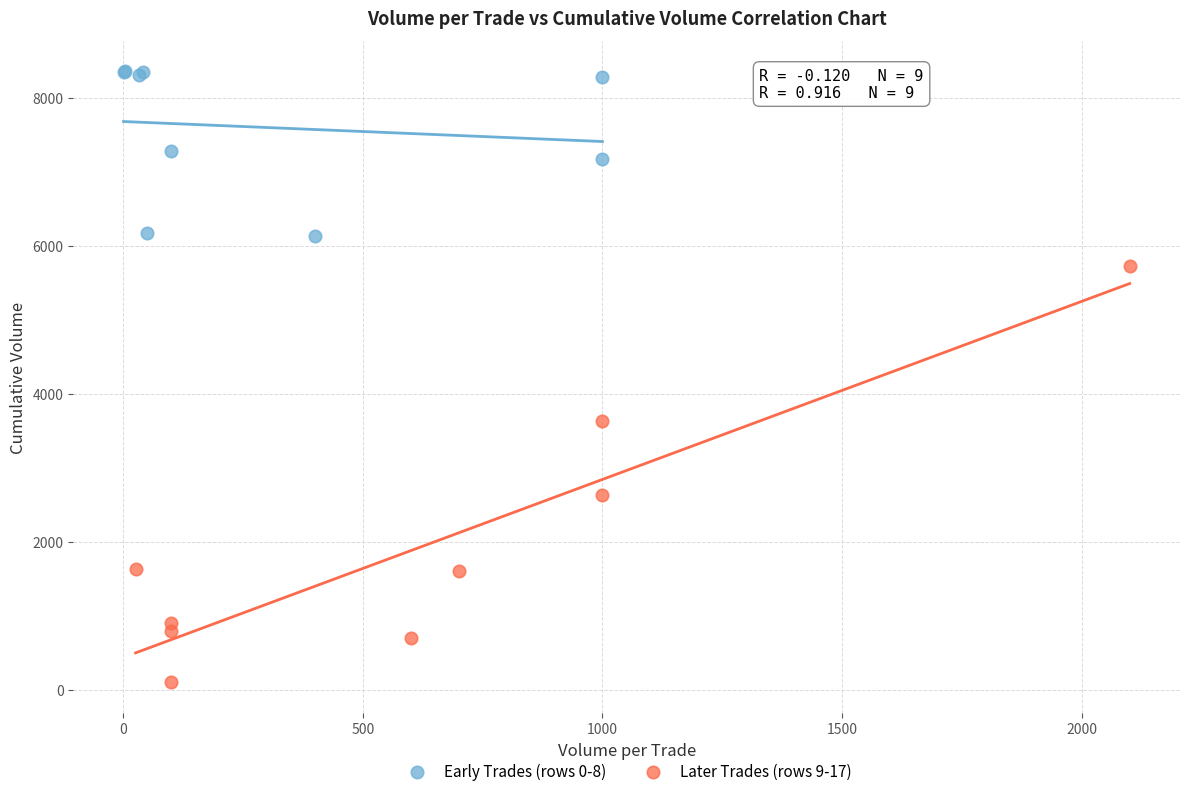

Which series reaches the minimum Y coordinate?

Later Trades (rows 9-17)